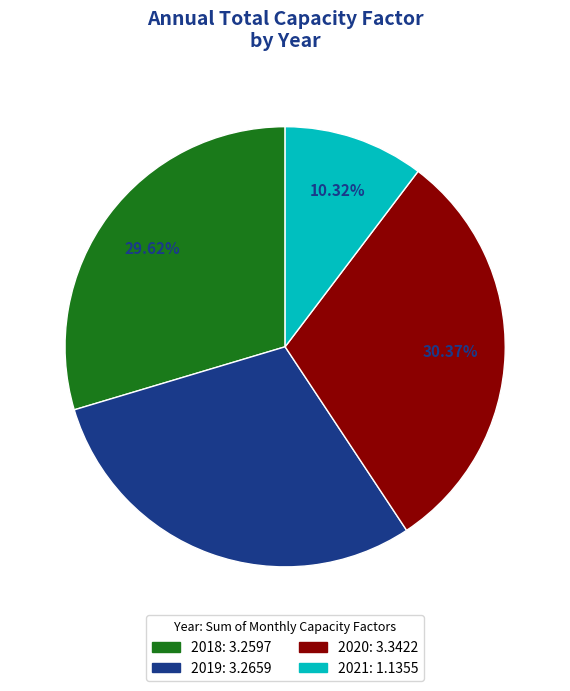

Combined, do 2021 and 2020 account for over 50%?

No